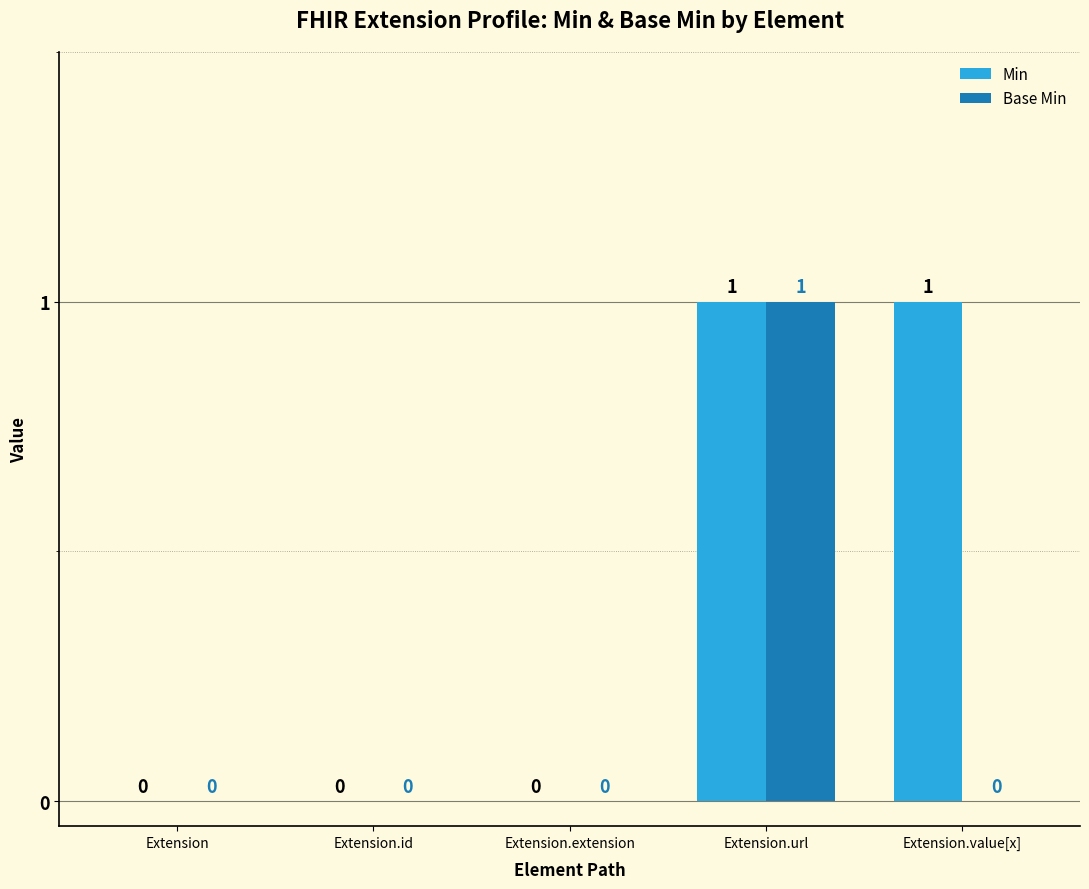

How many positive values does the Min series have?

2